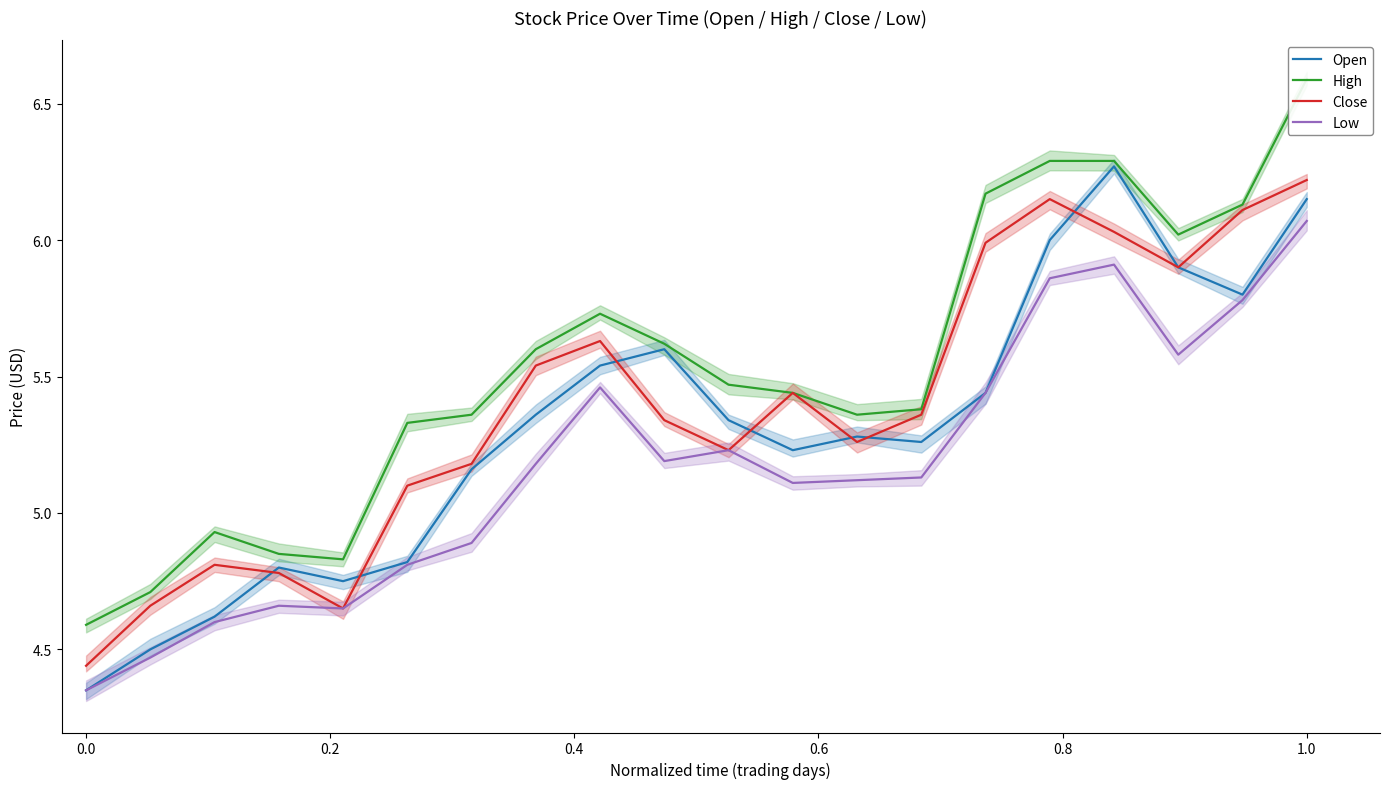

How many series are shown in this chart?

4